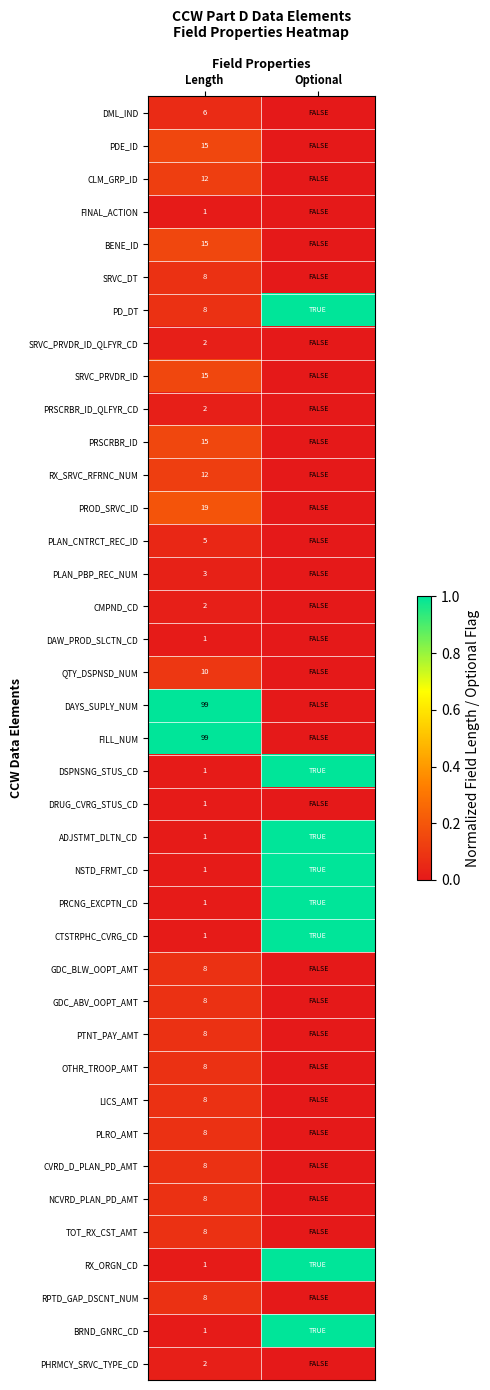

How many series are shown in this chart?

39